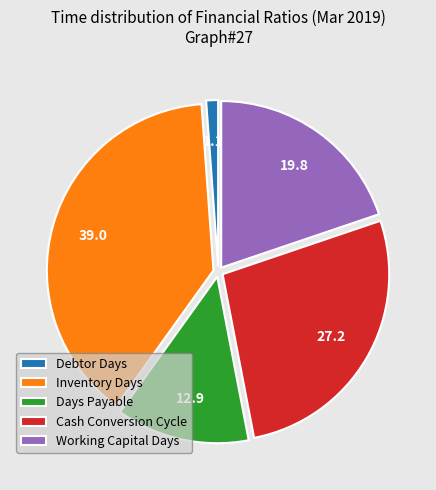

Which category has the biggest portion of the pie?

Inventory Days